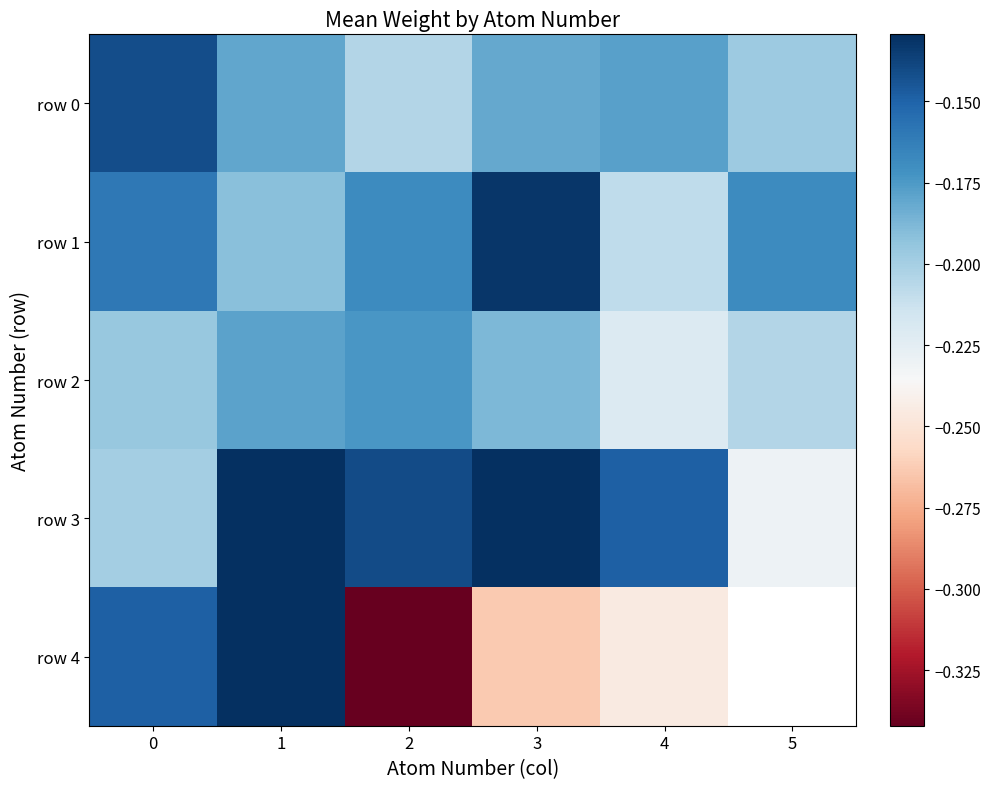

What is the total value across all series at 3?

-0.9